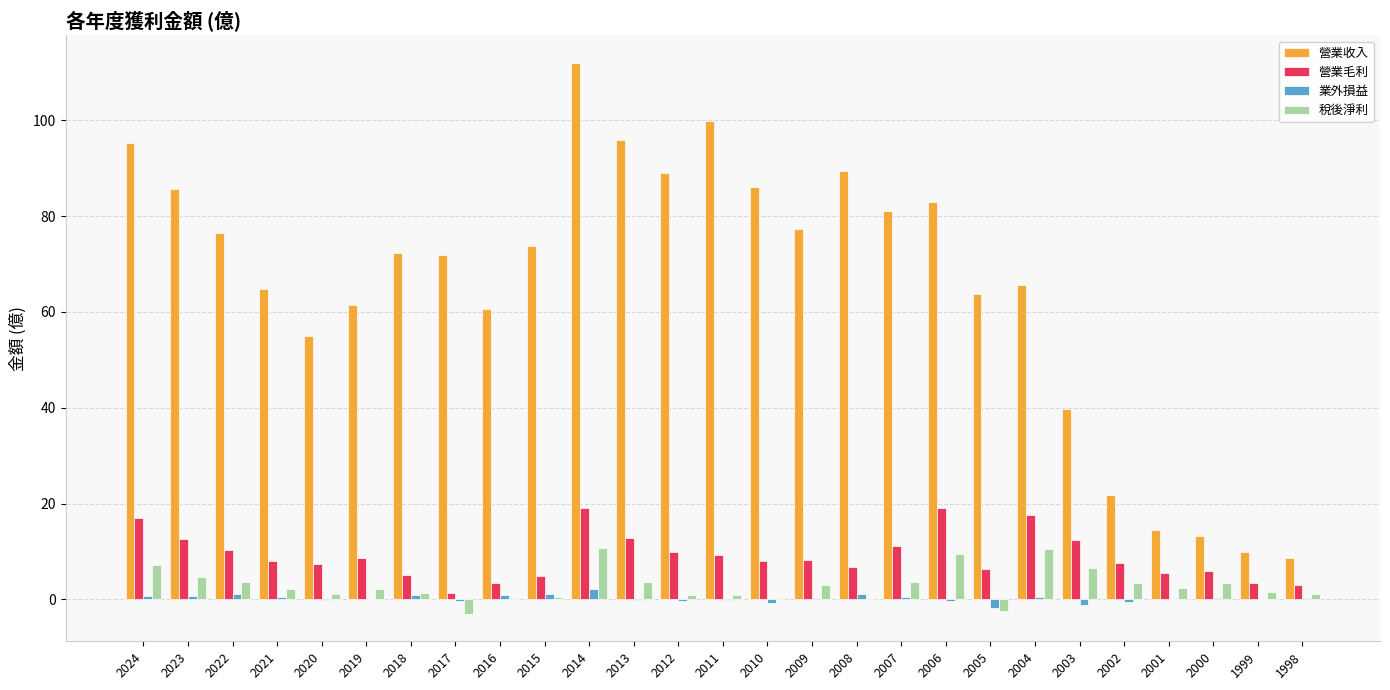

What are all the series names shown in the legend?

營業收入, 營業毛利, 業外損益, 稅後淨利